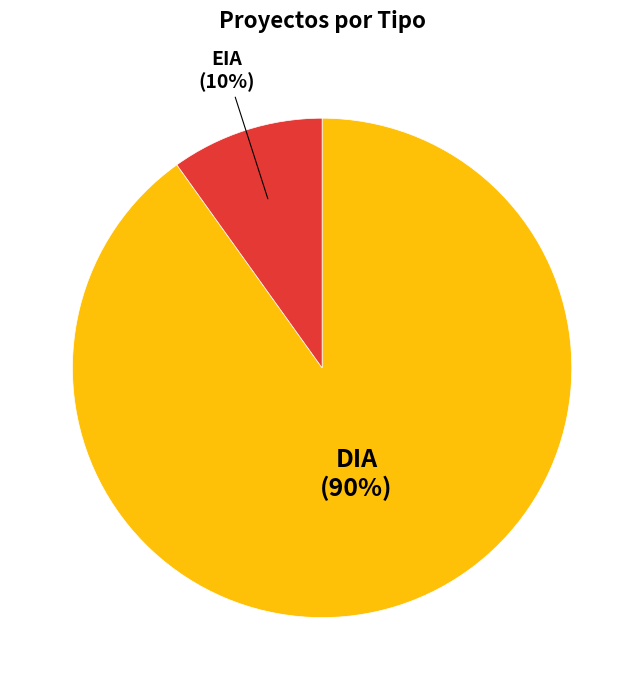

The DIA slice represents 90% of the pie. True or false?

True